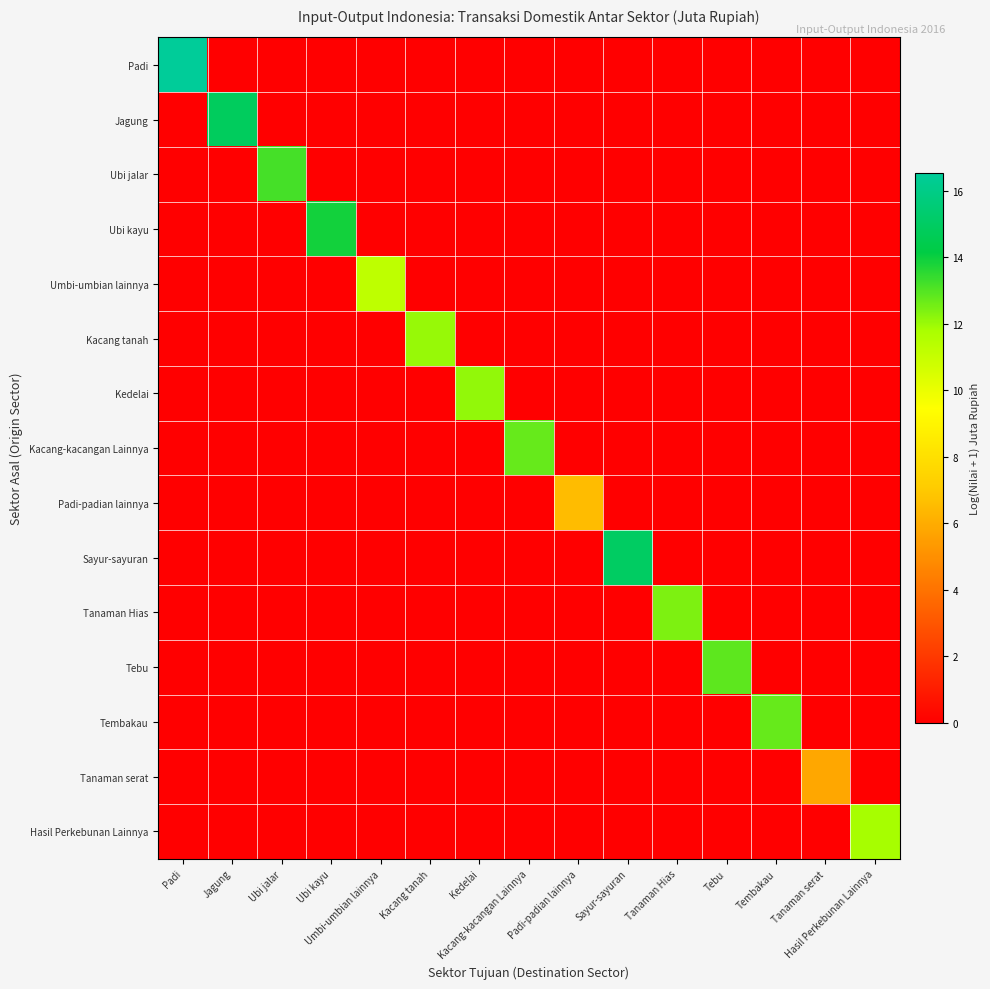

Reading right to left, list all the values displayed in this chart.

Padi: Hasil Perkebunan Lainnya=0.0	Tanaman serat=0.0	Tembakau=0.0	Tebu=0.0	Tanaman Hias=0.0	Sayur-sayuran=0.0	Padi-padian lainnya=0.0	Kacang-kacangan Lainnya=0.0	Kedelai=0.0	Kacang tanah=0.0	Umbi-umbian lainnya=0.0	Ubi kayu=0.0	Ubi jalar=0.0	Jagung=0.0	Padi=16.5
Jagung: Hasil Perkebunan Lainnya=0.0	Tanaman serat=0.0	Tembakau=0.0	Tebu=0.0	Tanaman Hias=0.0	Sayur-sayuran=0.0	Padi-padian lainnya=0.0	Kacang-kacangan Lainnya=0.0	Kedelai=0.0	Kacang tanah=0.0	Umbi-umbian lainnya=0.0	Ubi kayu=0.0	Ubi jalar=0.0	Jagung=14.9	Padi=0.0
Ubi jalar: Hasil Perkebunan Lainnya=0.0	Tanaman serat=0.0	Tembakau=0.0	Tebu=0.0	Tanaman Hias=0.0	Sayur-sayuran=0.0	Padi-padian lainnya=0.0	Kacang-kacangan Lainnya=0.0	Kedelai=0.0	Kacang tanah=0.0	Umbi-umbian lainnya=0.0	Ubi kayu=0.0	Ubi jalar=13.2	Jagung=0.0	Padi=0.0
Ubi kayu: Hasil Perkebunan Lainnya=0.0	Tanaman serat=0.0	Tembakau=0.0	Tebu=0.0	Tanaman Hias=0.0	Sayur-sayuran=0.0	Padi-padian lainnya=0.0	Kacang-kacangan Lainnya=0.0	Kedelai=0.0	Kacang tanah=0.0	Umbi-umbian lainnya=0.0	Ubi kayu=13.9	Ubi jalar=0.0	Jagung=0.0	Padi=0.0
Umbi-umbian lainnya: Hasil Perkebunan Lainnya=0.0	Tanaman serat=0.0	Tembakau=0.0	Tebu=0.0	Tanaman Hias=0.0	Sayur-sayuran=0.0	Padi-padian lainnya=0.0	Kacang-kacangan Lainnya=0.0	Kedelai=0.0	Kacang tanah=0.0	Umbi-umbian lainnya=11.2	Ubi kayu=0.0	Ubi jalar=0.0	Jagung=0.0	Padi=0.0
Kacang tanah: Hasil Perkebunan Lainnya=0.0	Tanaman serat=0.0	Tembakau=0.0	Tebu=0.0	Tanaman Hias=0.0	Sayur-sayuran=0.0	Padi-padian lainnya=0.0	Kacang-kacangan Lainnya=0.0	Kedelai=0.0	Kacang tanah=12.1	Umbi-umbian lainnya=0.0	Ubi kayu=0.0	Ubi jalar=0.0	Jagung=0.0	Padi=0.0
Kedelai: Hasil Perkebunan Lainnya=0.0	Tanaman serat=0.0	Tembakau=0.0	Tebu=0.0	Tanaman Hias=0.0	Sayur-sayuran=0.0	Padi-padian lainnya=0.0	Kacang-kacangan Lainnya=0.0	Kedelai=12.1	Kacang tanah=0.0	Umbi-umbian lainnya=0.0	Ubi kayu=0.0	Ubi jalar=0.0	Jagung=0.0	Padi=0.0
Kacang-kacangan Lainnya: Hasil Perkebunan Lainnya=0.0	Tanaman serat=0.0	Tembakau=0.0	Tebu=0.0	Tanaman Hias=0.0	Sayur-sayuran=0.0	Padi-padian lainnya=0.0	Kacang-kacangan Lainnya=12.7	Kedelai=0.0	Kacang tanah=0.0	Umbi-umbian lainnya=0.0	Ubi kayu=0.0	Ubi jalar=0.0	Jagung=0.0	Padi=0.0
Padi-padian lainnya: Hasil Perkebunan Lainnya=0.0	Tanaman serat=0.0	Tembakau=0.0	Tebu=0.0	Tanaman Hias=0.0	Sayur-sayuran=0.0	Padi-padian lainnya=6.5	Kacang-kacangan Lainnya=0.0	Kedelai=0.0	Kacang tanah=0.0	Umbi-umbian lainnya=0.0	Ubi kayu=0.0	Ubi jalar=0.0	Jagung=0.0	Padi=0.0
Sayur-sayuran: Hasil Perkebunan Lainnya=0.0	Tanaman serat=0.0	Tembakau=0.0	Tebu=0.0	Tanaman Hias=0.0	Sayur-sayuran=15.0	Padi-padian lainnya=0.0	Kacang-kacangan Lainnya=0.0	Kedelai=0.0	Kacang tanah=0.0	Umbi-umbian lainnya=0.0	Ubi kayu=0.0	Ubi jalar=0.0	Jagung=0.0	Padi=0.0
Tanaman Hias: Hasil Perkebunan Lainnya=0.0	Tanaman serat=0.0	Tembakau=0.0	Tebu=0.0	Tanaman Hias=12.4	Sayur-sayuran=0.0	Padi-padian lainnya=0.0	Kacang-kacangan Lainnya=0.0	Kedelai=0.0	Kacang tanah=0.0	Umbi-umbian lainnya=0.0	Ubi kayu=0.0	Ubi jalar=0.0	Jagung=0.0	Padi=0.0
Tebu: Hasil Perkebunan Lainnya=0.0	Tanaman serat=0.0	Tembakau=0.0	Tebu=12.8	Tanaman Hias=0.0	Sayur-sayuran=0.0	Padi-padian lainnya=0.0	Kacang-kacangan Lainnya=0.0	Kedelai=0.0	Kacang tanah=0.0	Umbi-umbian lainnya=0.0	Ubi kayu=0.0	Ubi jalar=0.0	Jagung=0.0	Padi=0.0
Tembakau: Hasil Perkebunan Lainnya=0.0	Tanaman serat=0.0	Tembakau=12.7	Tebu=0.0	Tanaman Hias=0.0	Sayur-sayuran=0.0	Padi-padian lainnya=0.0	Kacang-kacangan Lainnya=0.0	Kedelai=0.0	Kacang tanah=0.0	Umbi-umbian lainnya=0.0	Ubi kayu=0.0	Ubi jalar=0.0	Jagung=0.0	Padi=0.0
Tanaman serat: Hasil Perkebunan Lainnya=0.0	Tanaman serat=5.8	Tembakau=0.0	Tebu=0.0	Tanaman Hias=0.0	Sayur-sayuran=0.0	Padi-padian lainnya=0.0	Kacang-kacangan Lainnya=0.0	Kedelai=0.0	Kacang tanah=0.0	Umbi-umbian lainnya=0.0	Ubi kayu=0.0	Ubi jalar=0.0	Jagung=0.0	Padi=0.0
Hasil Perkebunan Lainnya: Hasil Perkebunan Lainnya=11.8	Tanaman serat=0.0	Tembakau=0.0	Tebu=0.0	Tanaman Hias=0.0	Sayur-sayuran=0.0	Padi-padian lainnya=0.0	Kacang-kacangan Lainnya=0.0	Kedelai=0.0	Kacang tanah=0.0	Umbi-umbian lainnya=0.0	Ubi kayu=0.0	Ubi jalar=0.0	Jagung=0.0	Padi=0.0